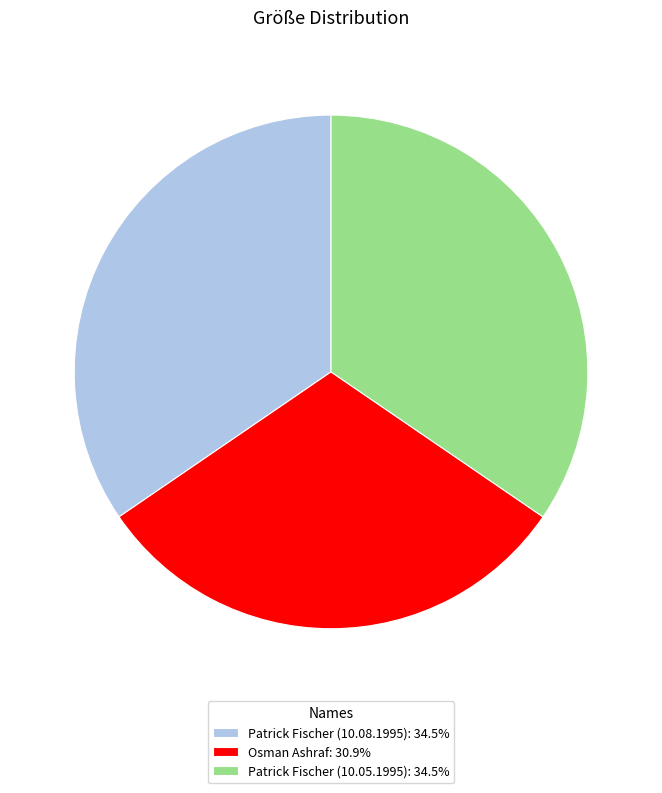

Is it true that Osman Ashraf is 31% of the pie?

True